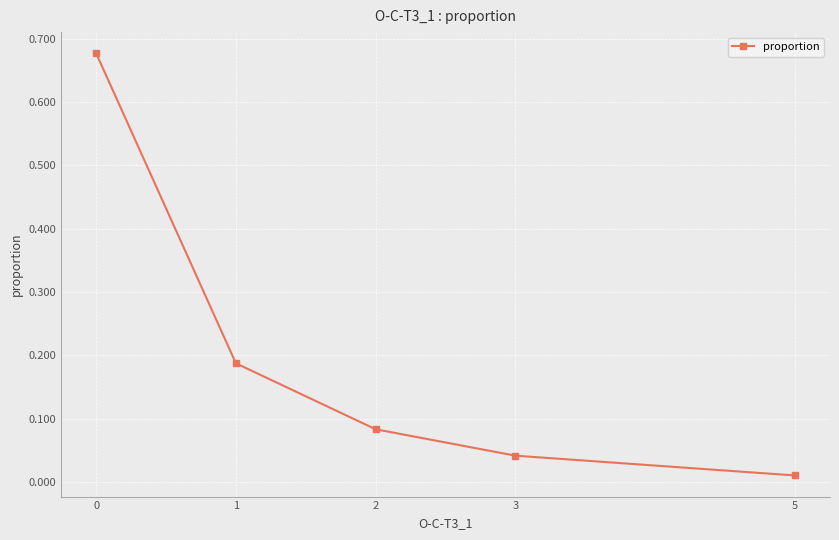

Does the chart have visible grid lines?

Yes